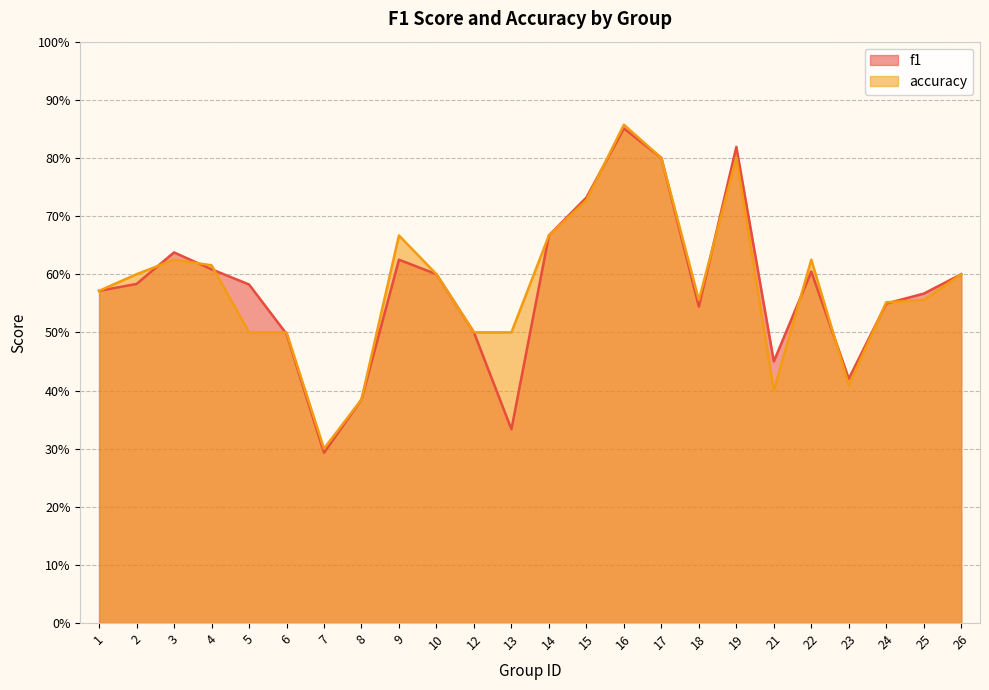

What is the minimum value for f1?

0.3